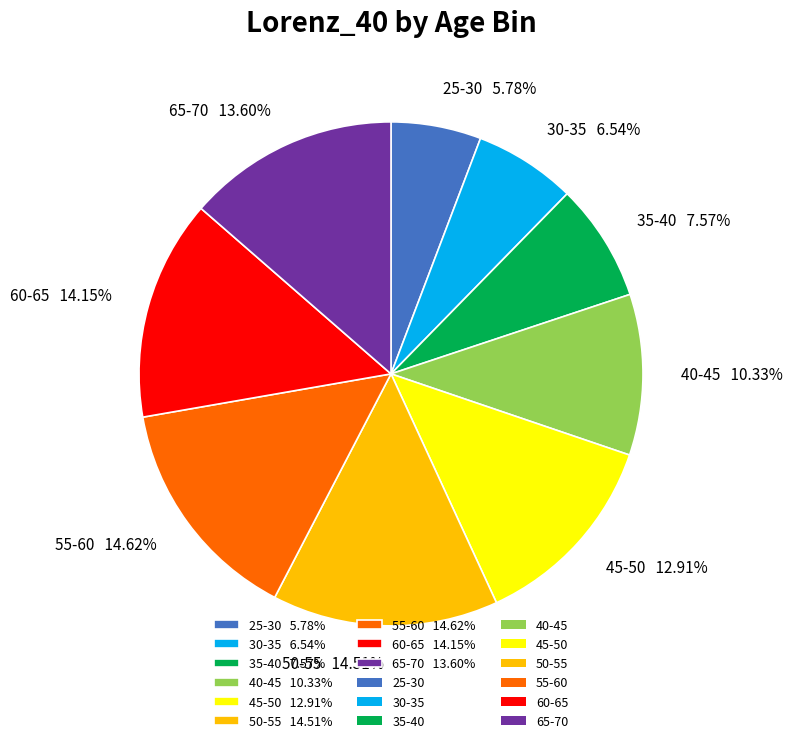

Between 40-45 and 25-30, which is larger?

40-45